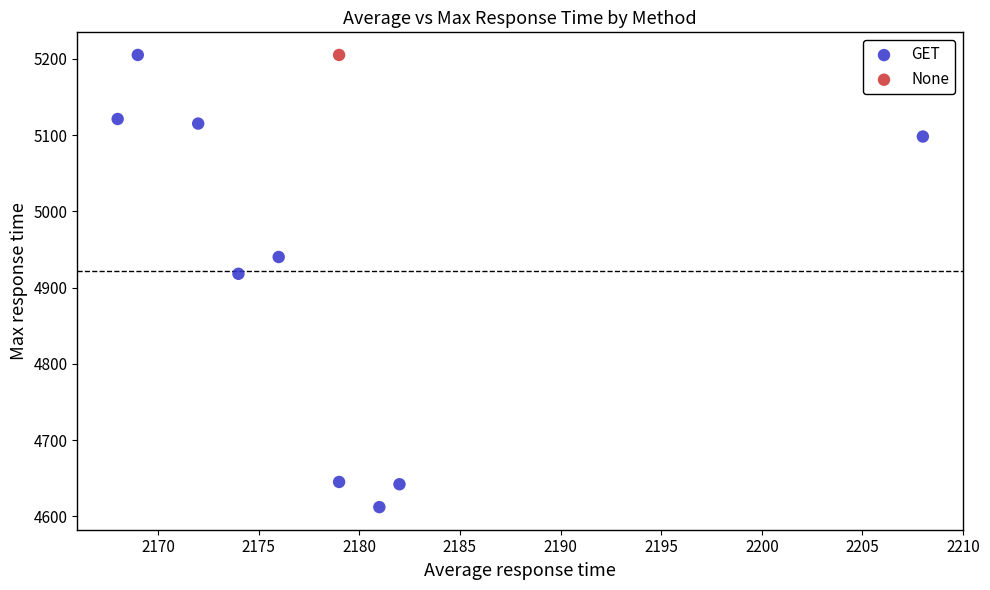

What are all the series names shown in the legend?

GET, None